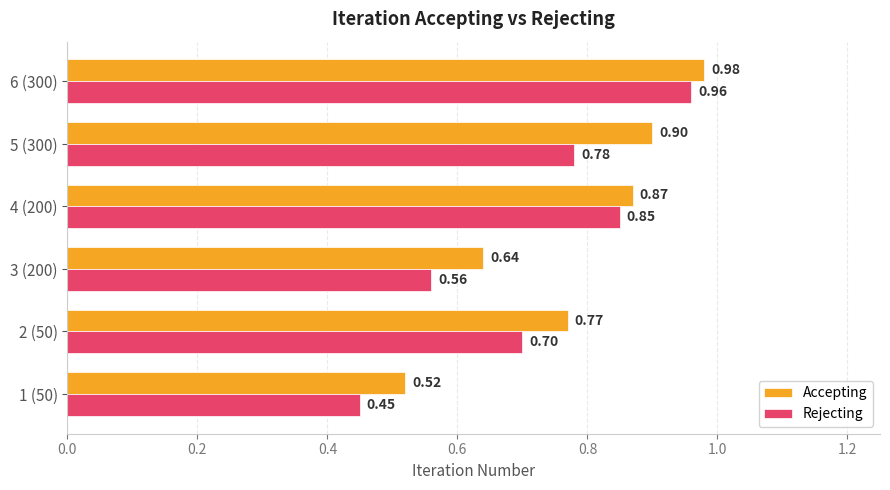

Is the value of Rejecting at 6 (300) greater than the value of Accepting at 2 (50)?

Yes